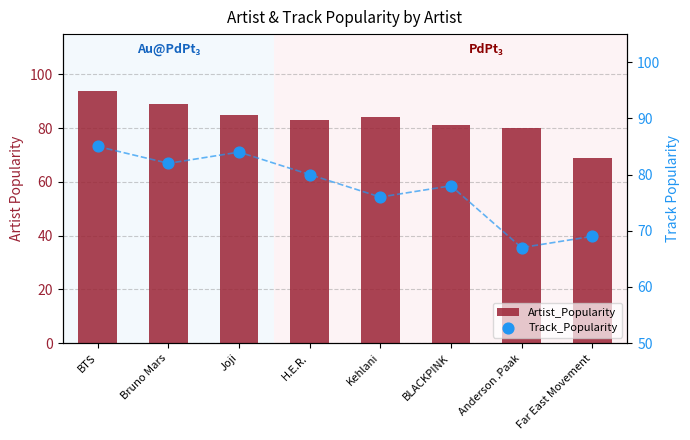

At which category is the sum across all series the highest?

BTS